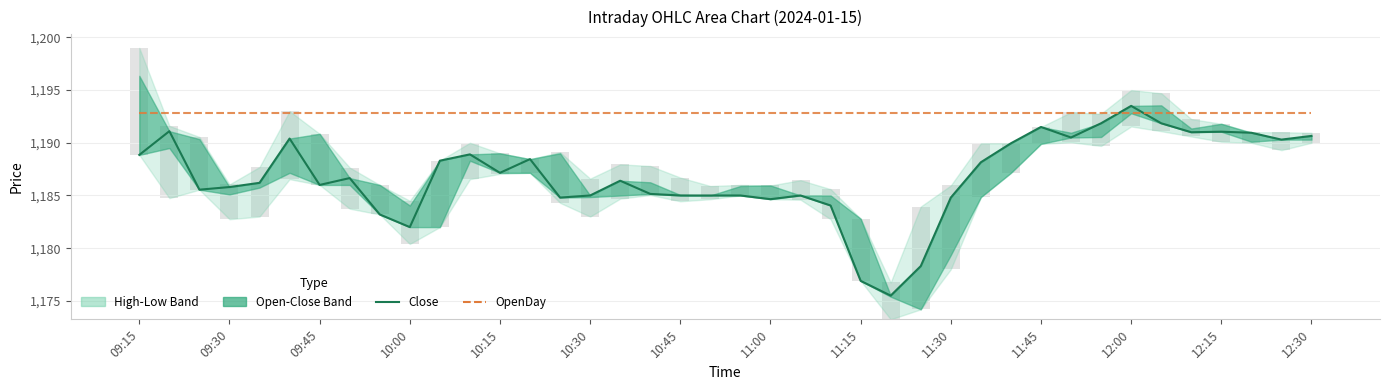

What is the sum of all Close values?

47475.3